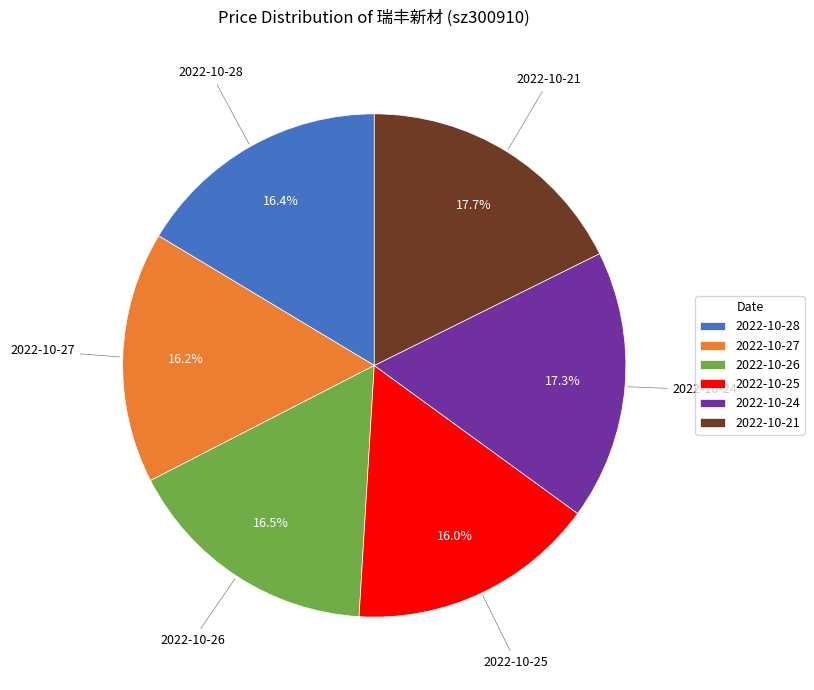

Count the number of slices in the pie.

6